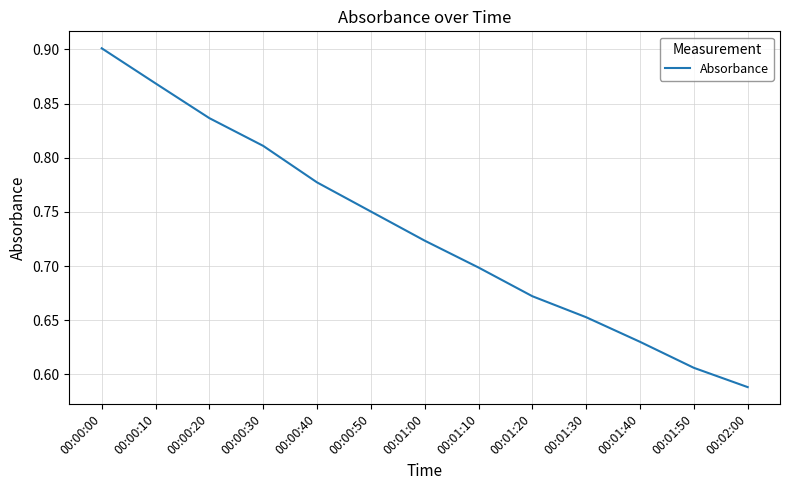

The value at 00:00:00 is 0.9. True or false?

True